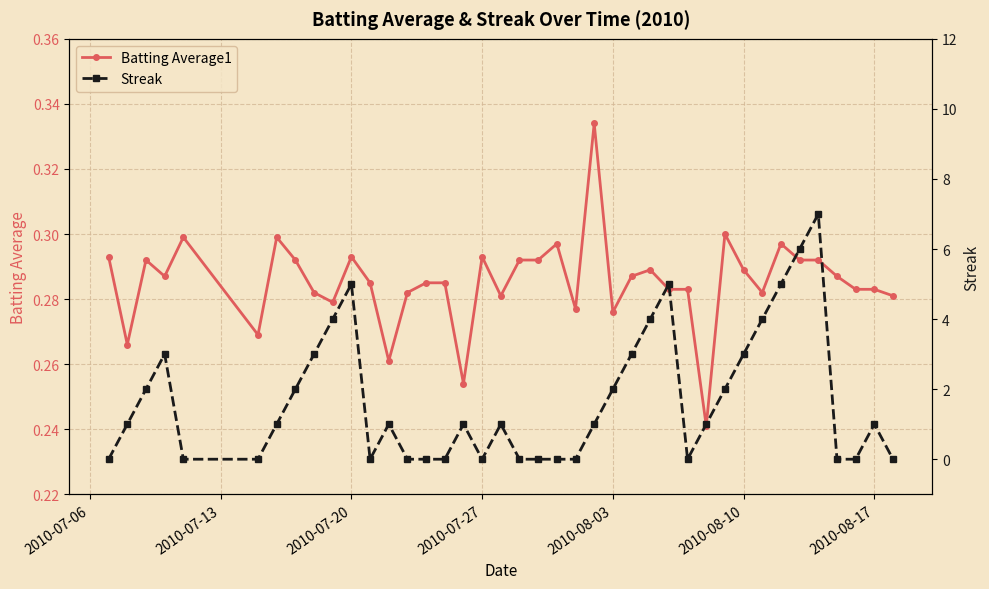

Reading right to left, extract all data points from this chart.

Batting Average1: 0.3	0.3	0.3	0.3	0.3	0.3	0.3	0.3	0.3	0.3	0.2	0.3	0.3	0.3	0.3	0.3	0.3	0.3	0.3	0.3	0.3	0.3	0.3	0.3	0.3	0.3	0.3	0.3	0.3	0.3	0.3	0.3	0.3	0.3	0.3	0.3	0.3	0.3	0.3	0.3
Streak: 0.0	1.0	0.0	0.0	7.0	6.0	5.0	4.0	3.0	2.0	1.0	0.0	5.0	4.0	3.0	2.0	1.0	0.0	0.0	0.0	0.0	1.0	0.0	1.0	0.0	0.0	0.0	1.0	0.0	5.0	4.0	3.0	2.0	1.0	0.0	0.0	3.0	2.0	1.0	0.0